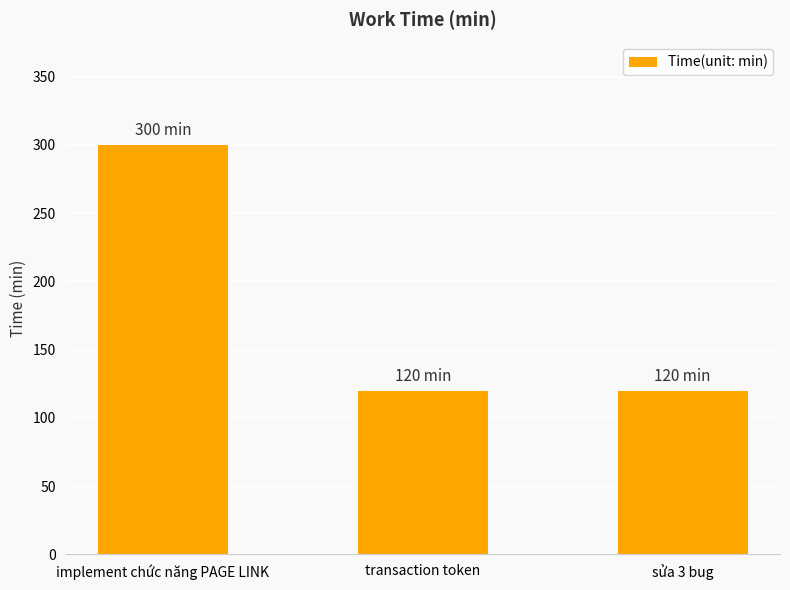

What is the ratio of the value at sửa 3 bug to the value at implement chức năng PAGE LINK?

0.4